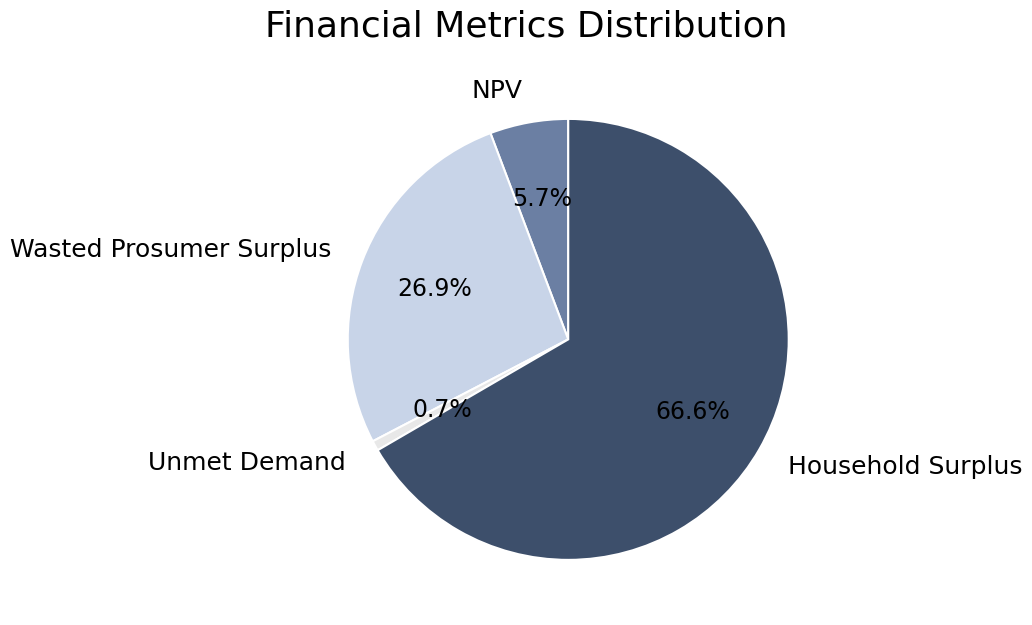

Which category has the biggest portion of the pie?

Household Surplus